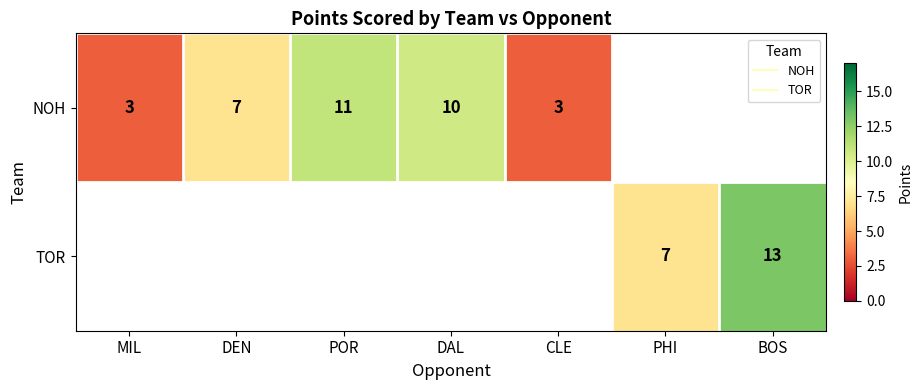

At which label does NOH reach its minimum?

MIL